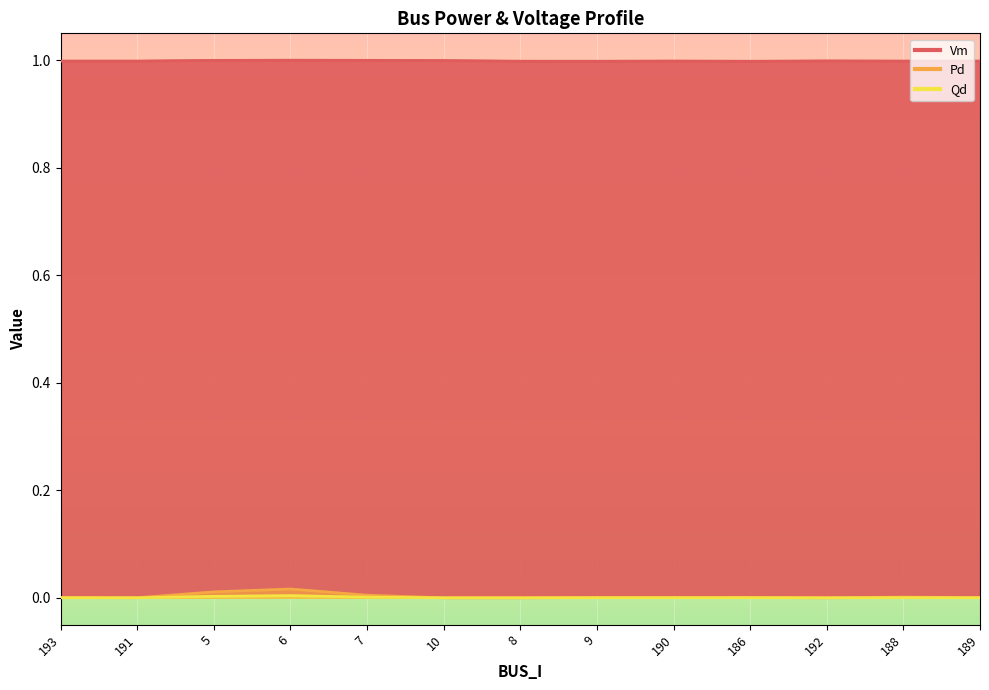

What position from the right is 192?

3